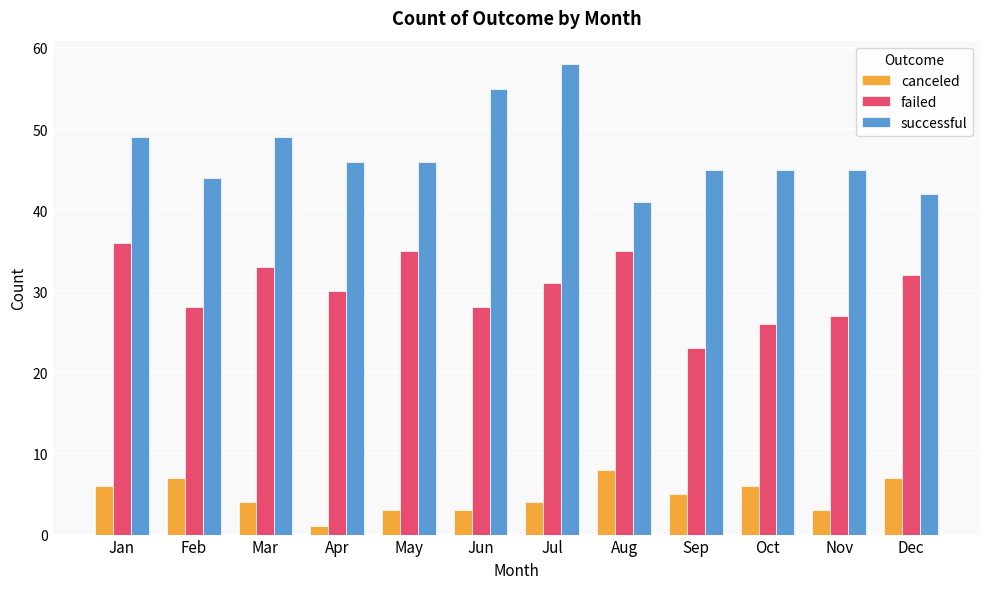

List the series in order of their overall mean, highest first.

successful, failed, canceled